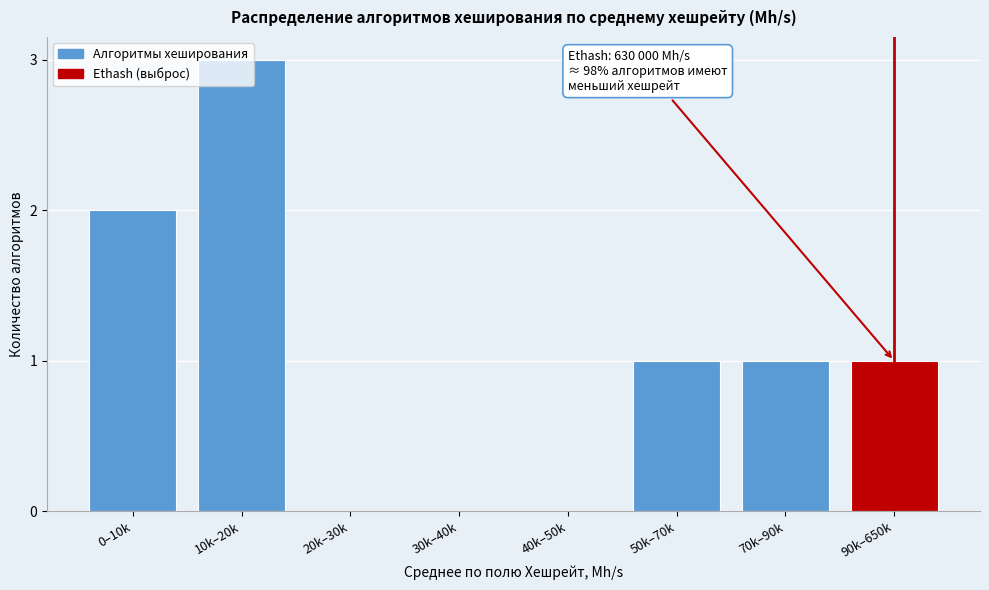

Read the value at 10k–20k.

3